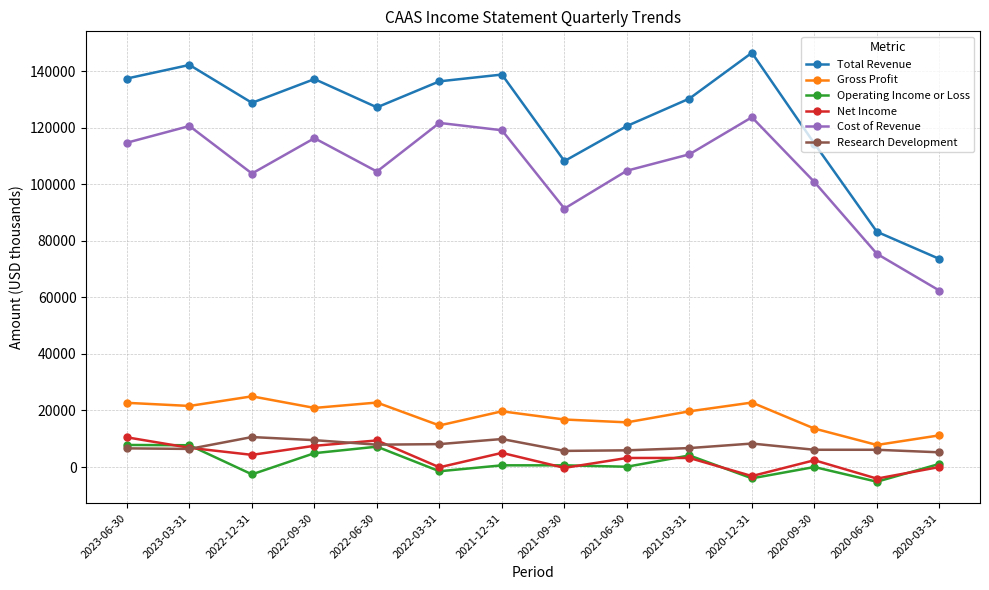

Is this an area chart (filled region under the line)?

No